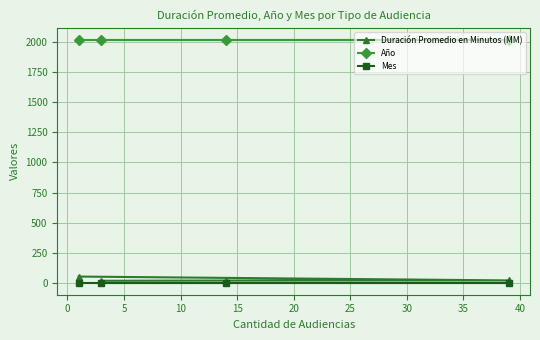

List the series in order of their peak value, lowest first.

Mes, Duración Promedio en Minutos (MM), Año